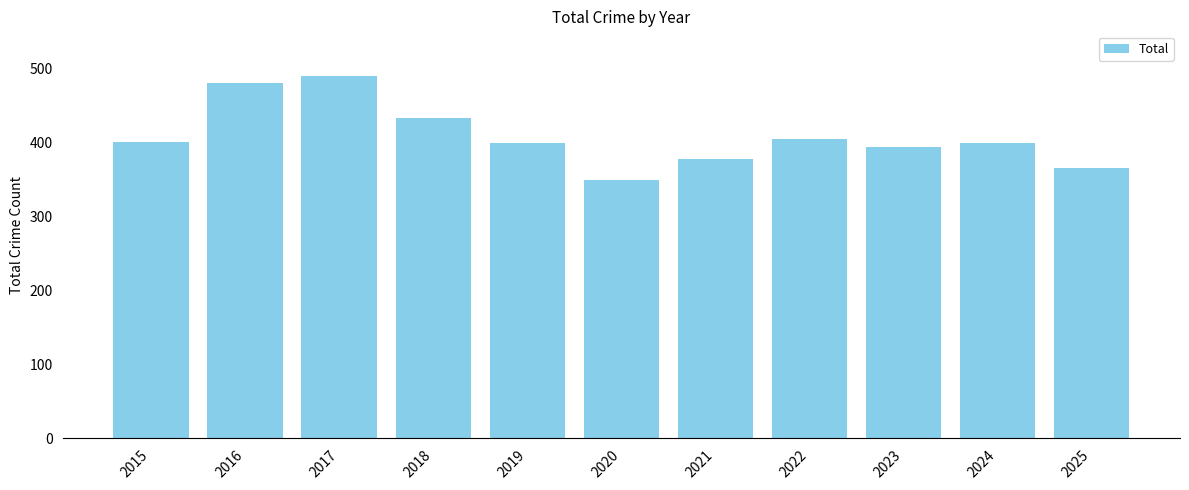

Approximately how many times larger is the value at 2020 compared to 2023?

0.9